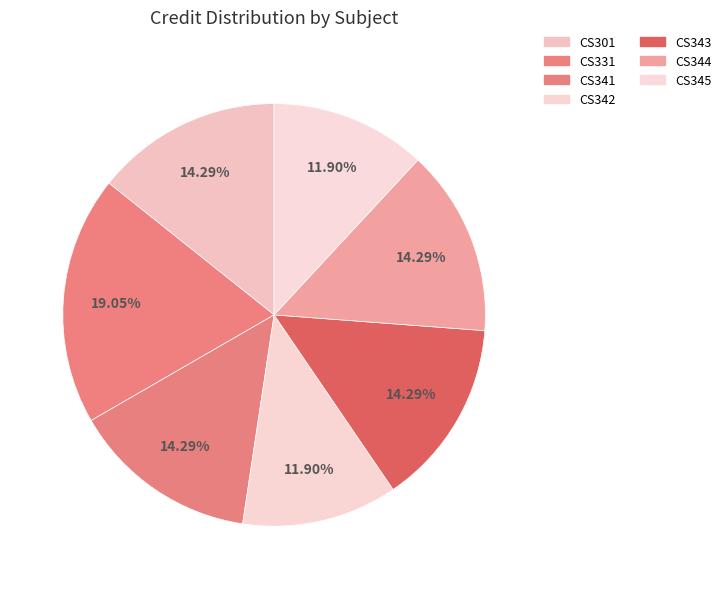

Which slice is the smallest?

CS342